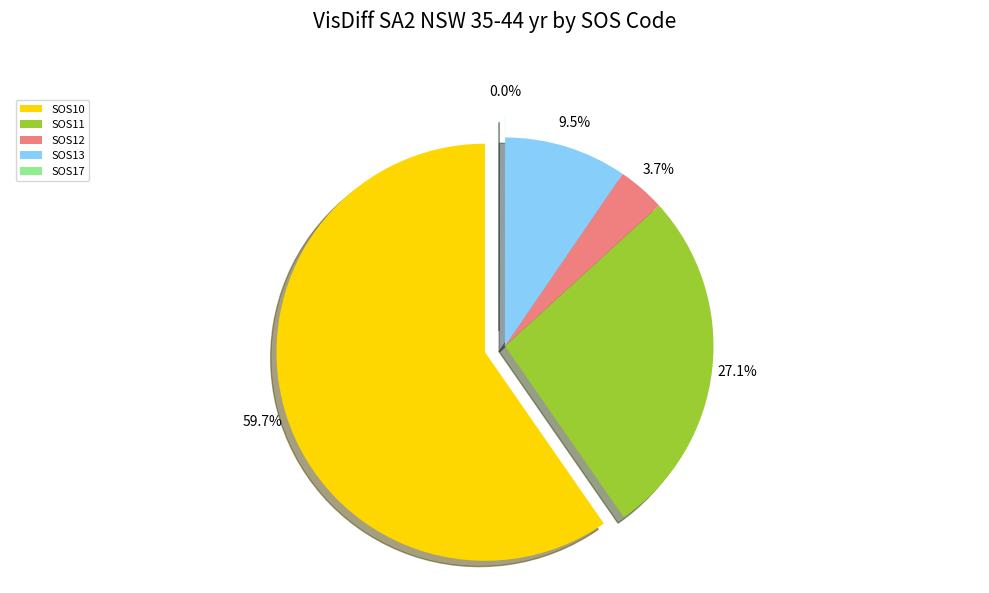

Combined, what portion of the pie is SOS12 and SOS10?

63.3%